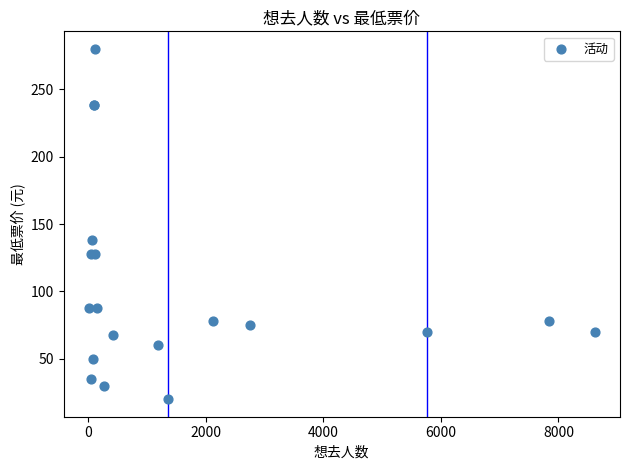

What Y value in the scatter plot is closest to 150?

138.0